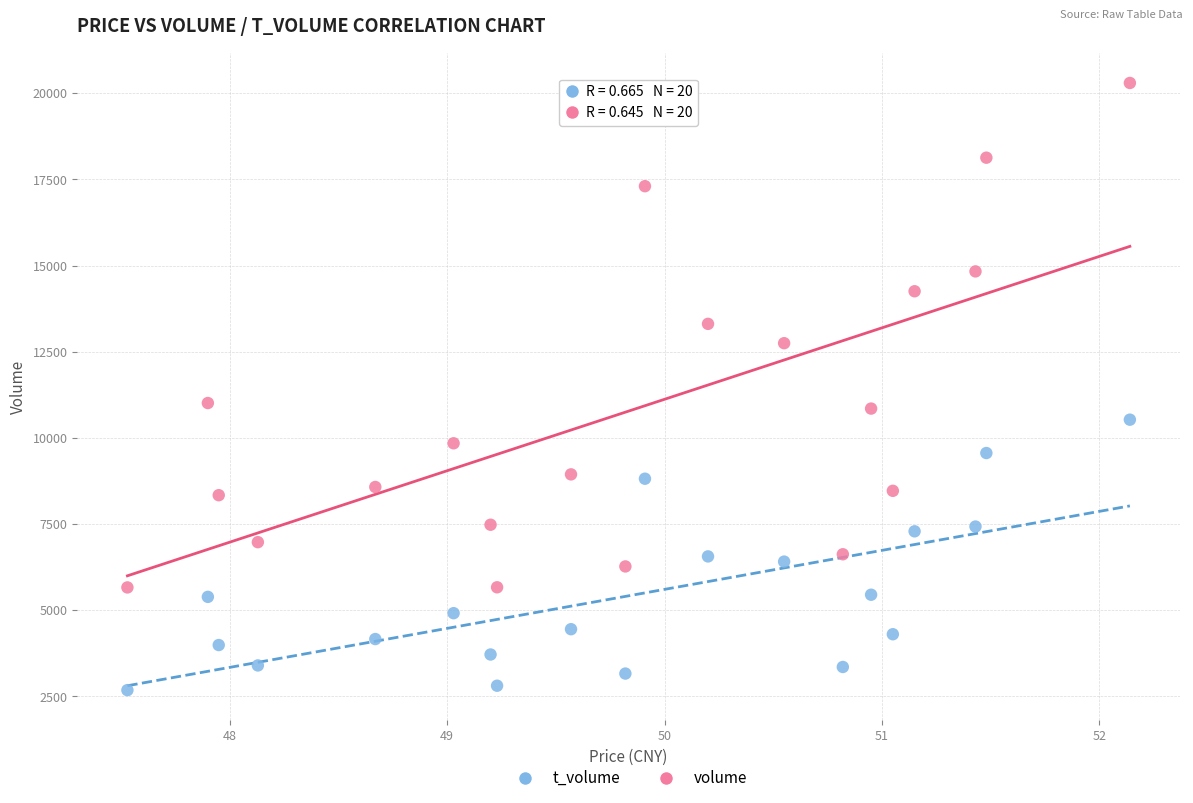

Which series reaches the minimum Y coordinate?

t_volume